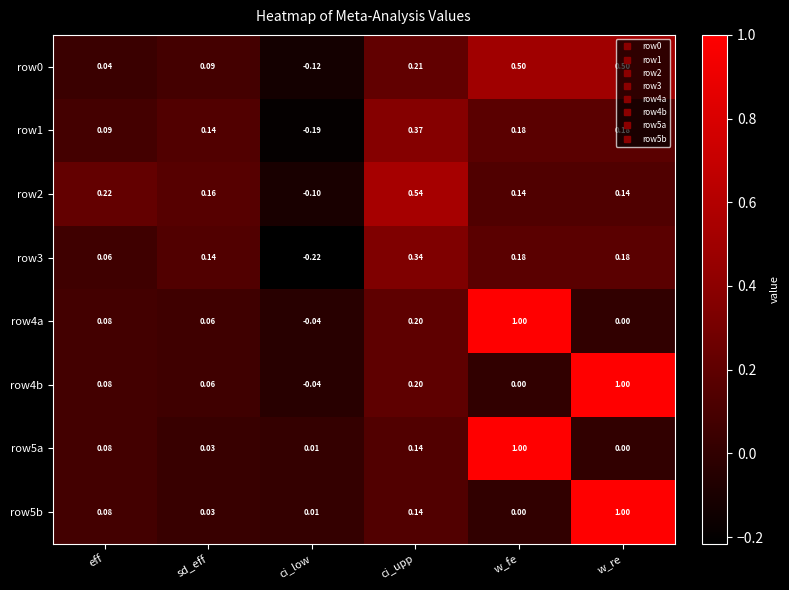

Where is row2 nearest to the value 0?

ci_low